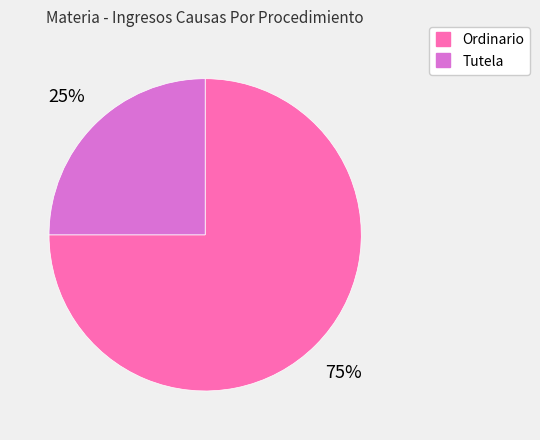

Which category has the smallest portion of the pie?

Tutela